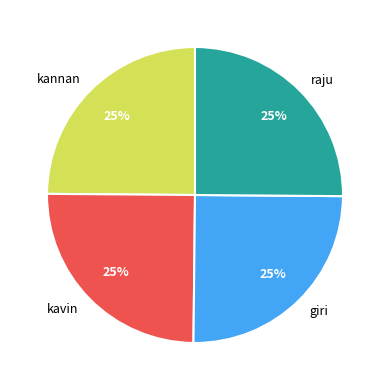

How many slices are in this pie chart?

4